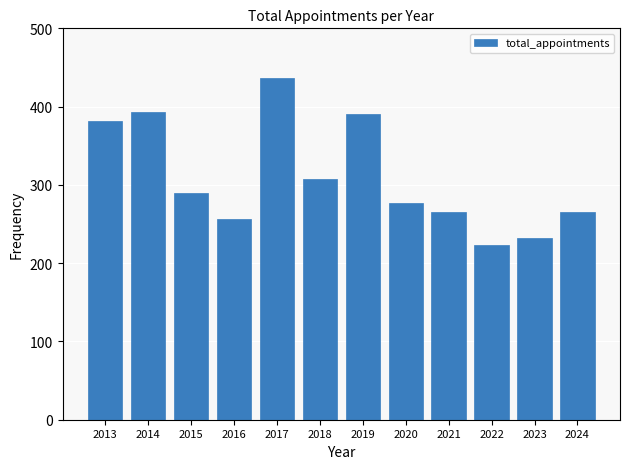

Which category has the lowest value across all series?

2022